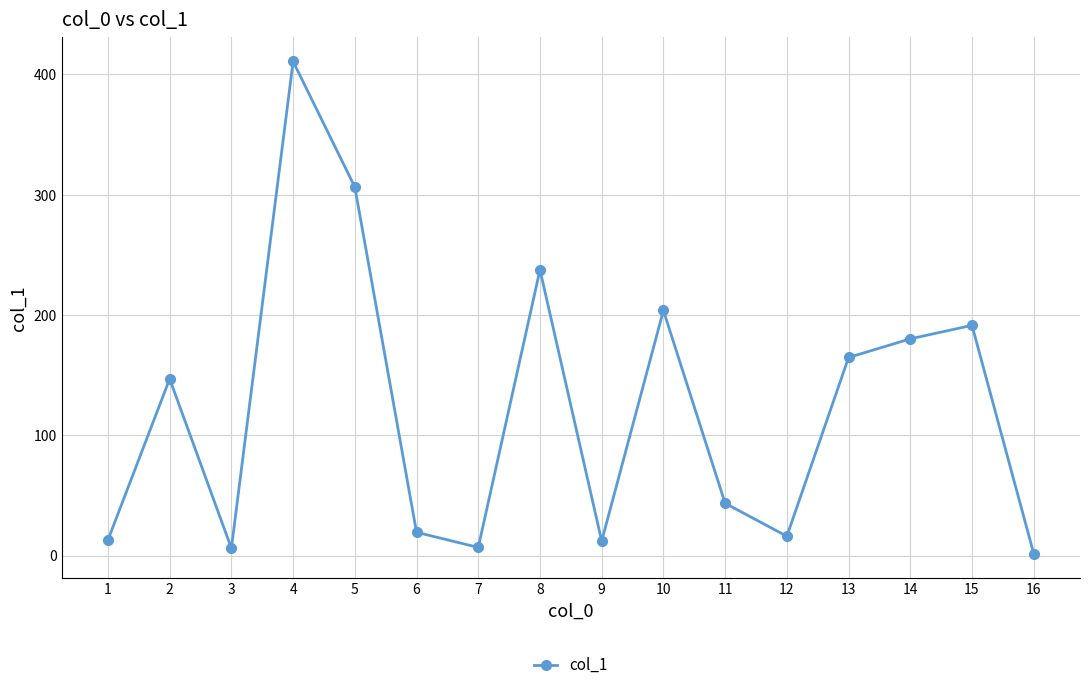

Where is the first local minimum?

3